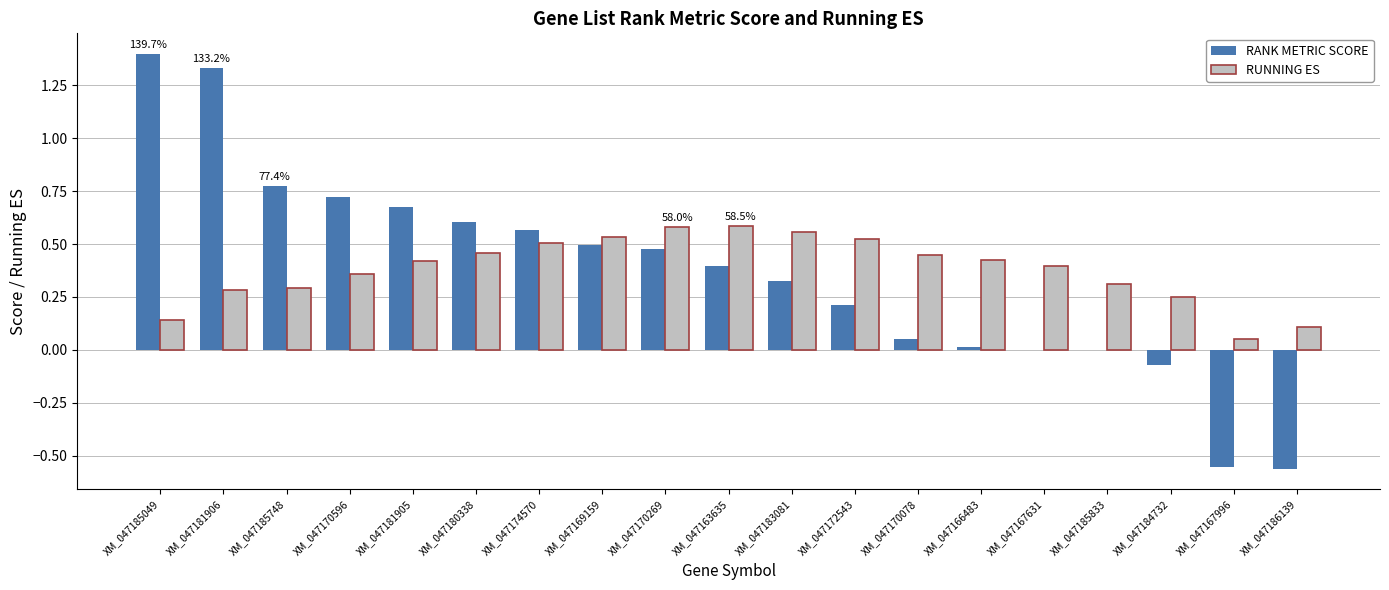

What are all the series names shown in the legend?

RANK METRIC SCORE, RUNNING ES